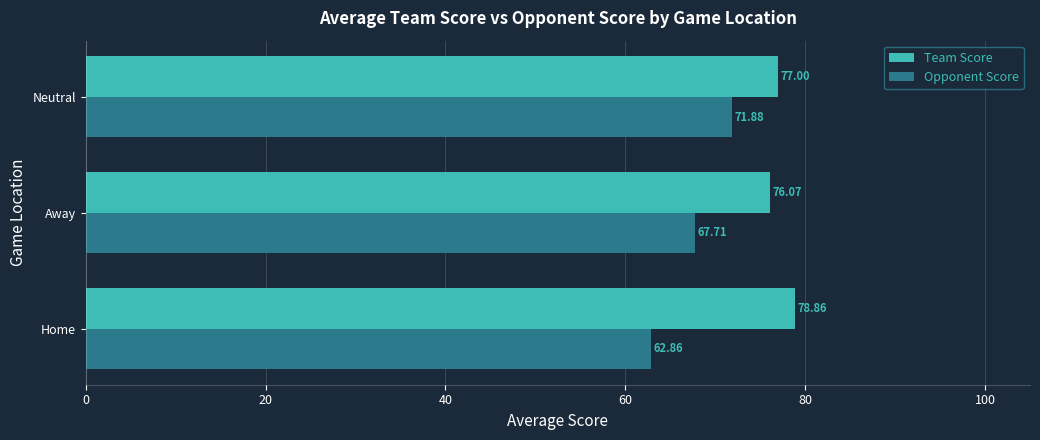

What is the sum of the Opponent Score values at Away and Neutral?

139.6